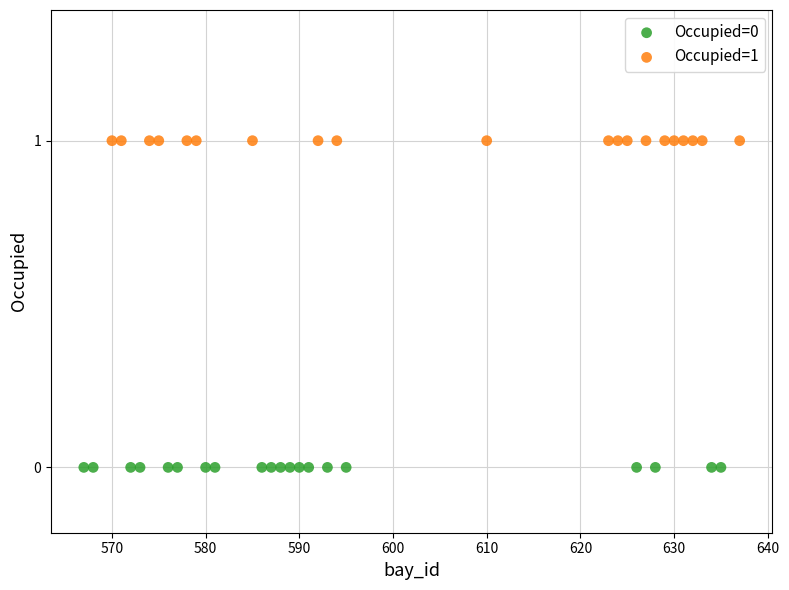

Which series reaches the maximum Y coordinate?

Occupied=1